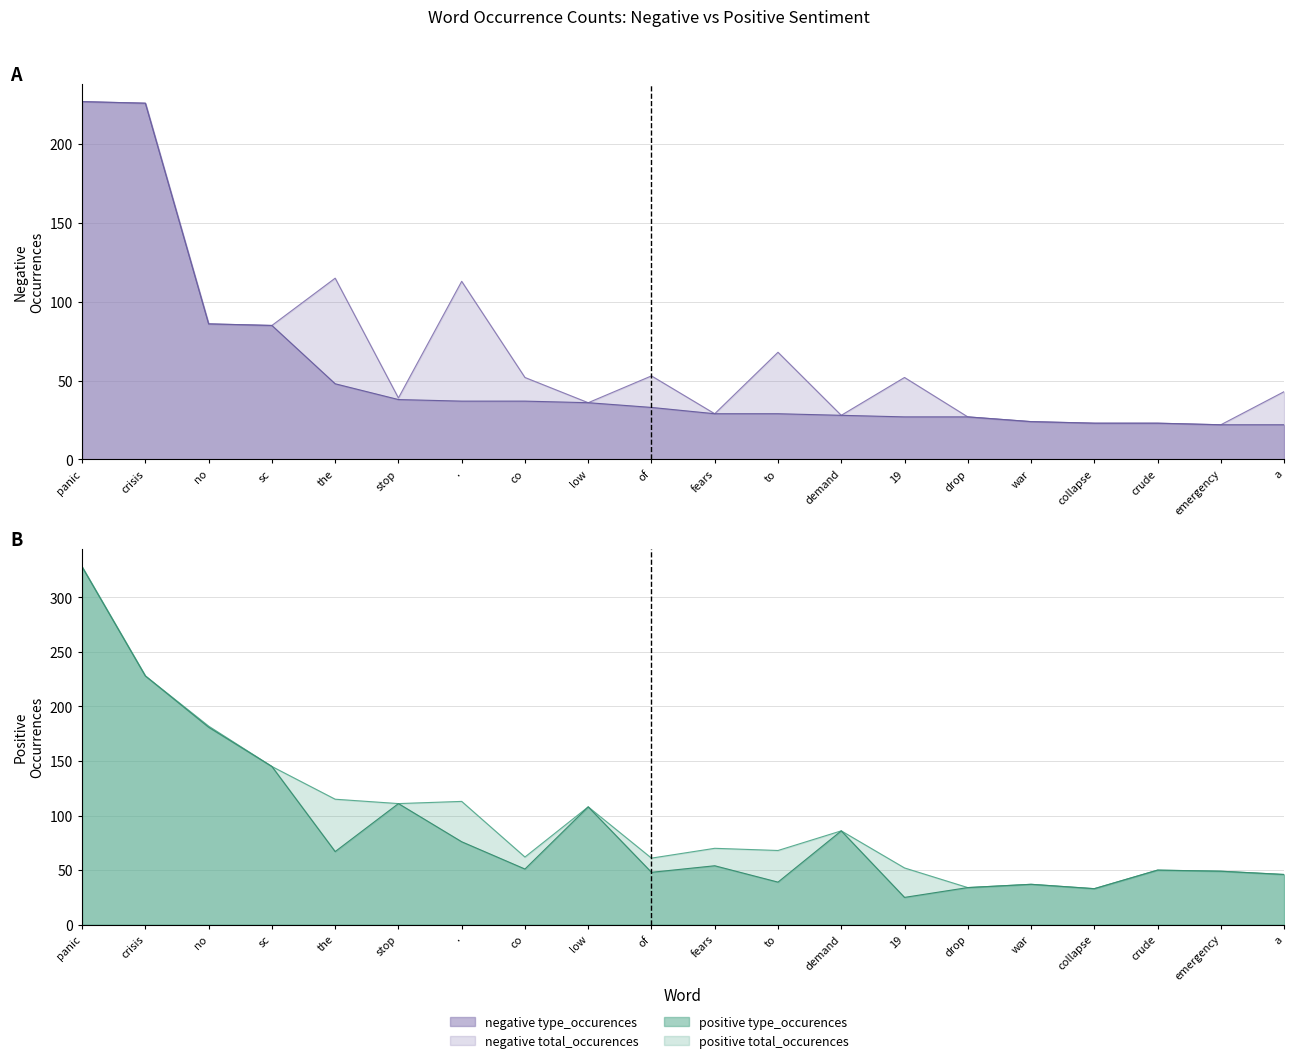

How many distinct data groups are displayed?

4